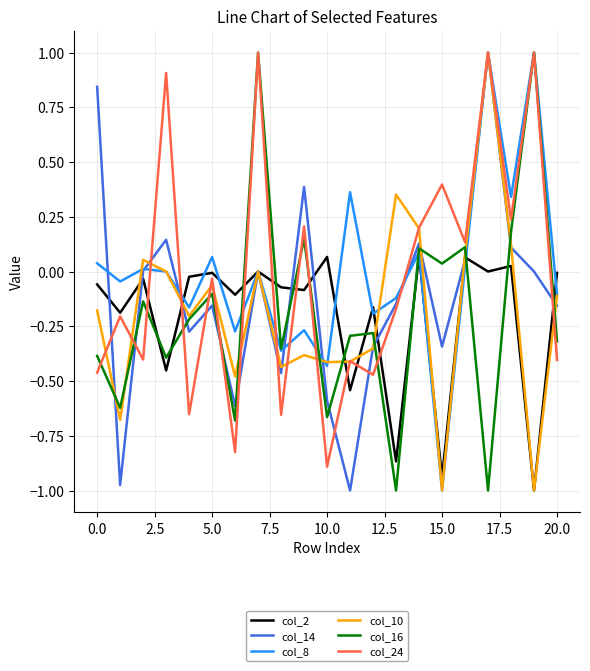

How many series are shown in this chart?

6